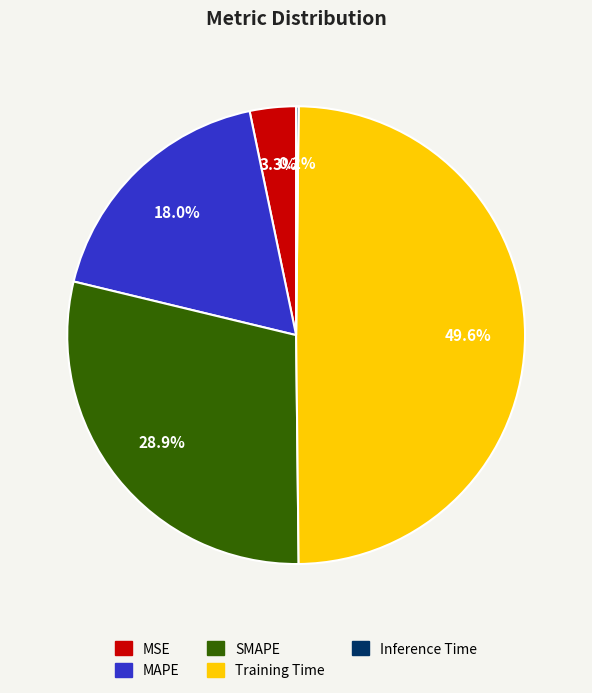

Approximately how many times larger is the value at Training Time compared to SMAPE?

1.7